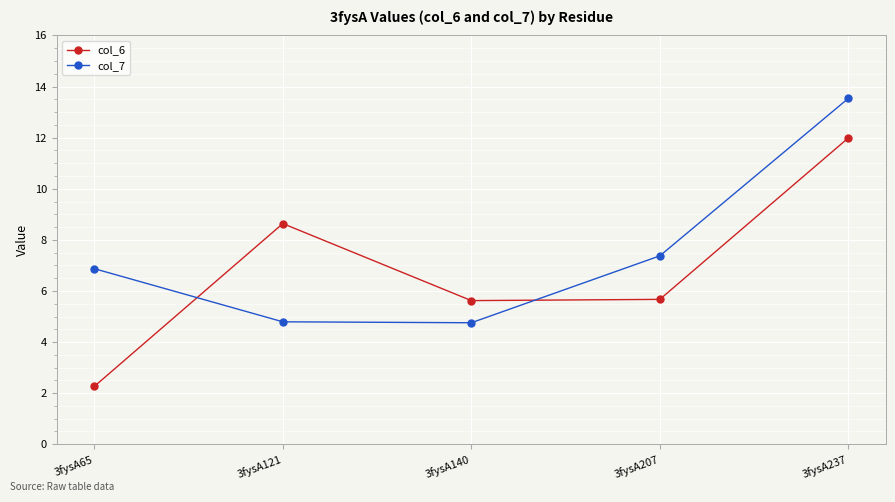

Is this an area chart (filled region under the line)?

No